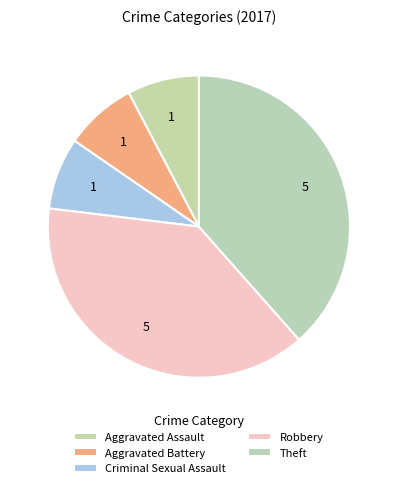

What percentage is the Aggravated Assault slice, to the nearest percent?

8%